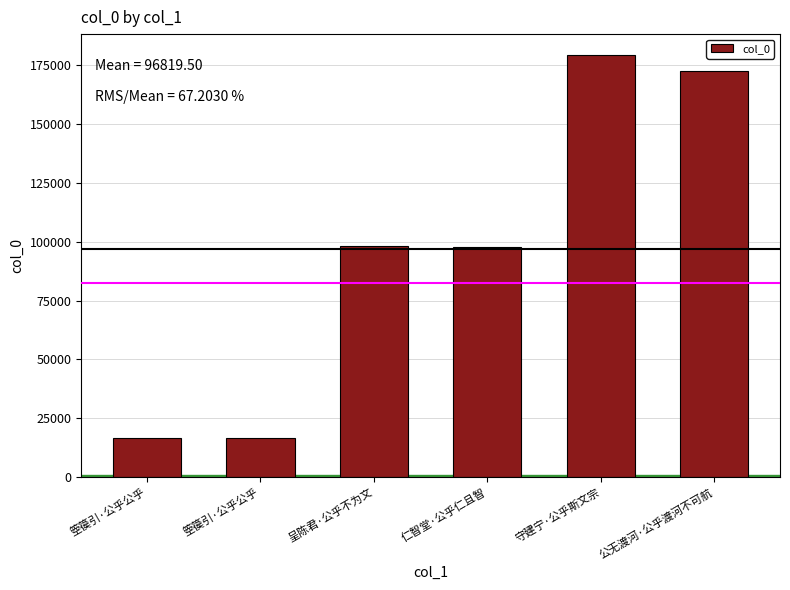

Reading left to right, transcribe all the data shown in this chart.

16585	16585	98240	97752	179255	172500